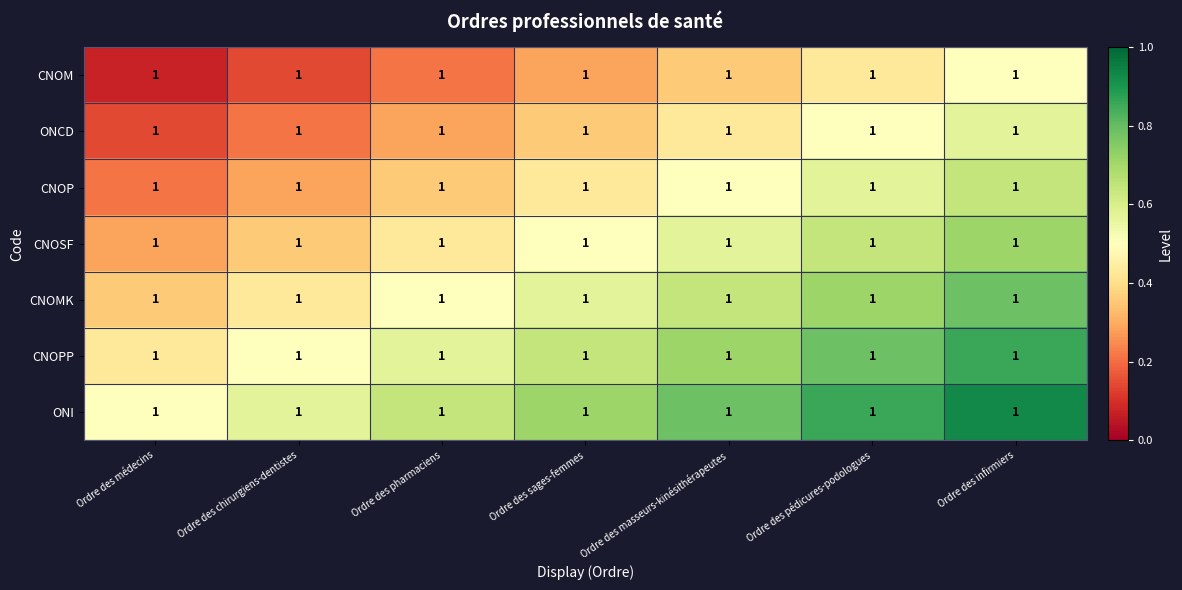

How many series are shown in this chart?

7